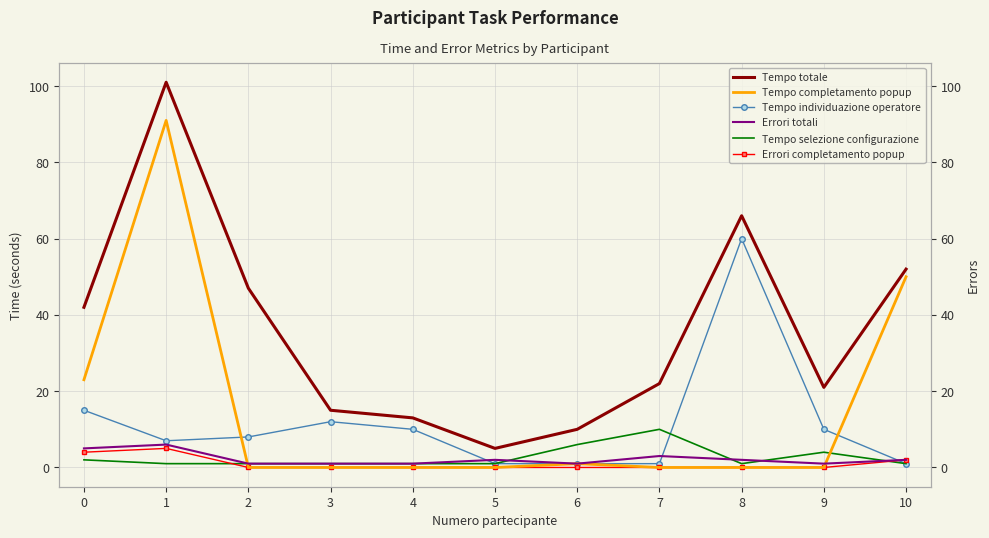

Rank the series by their maximum value, from highest to lowest.

Tempo totale, Tempo completamento popup, Tempo individuazione operatore, Tempo selezione configurazione, Errori totali, Errori completamento popup